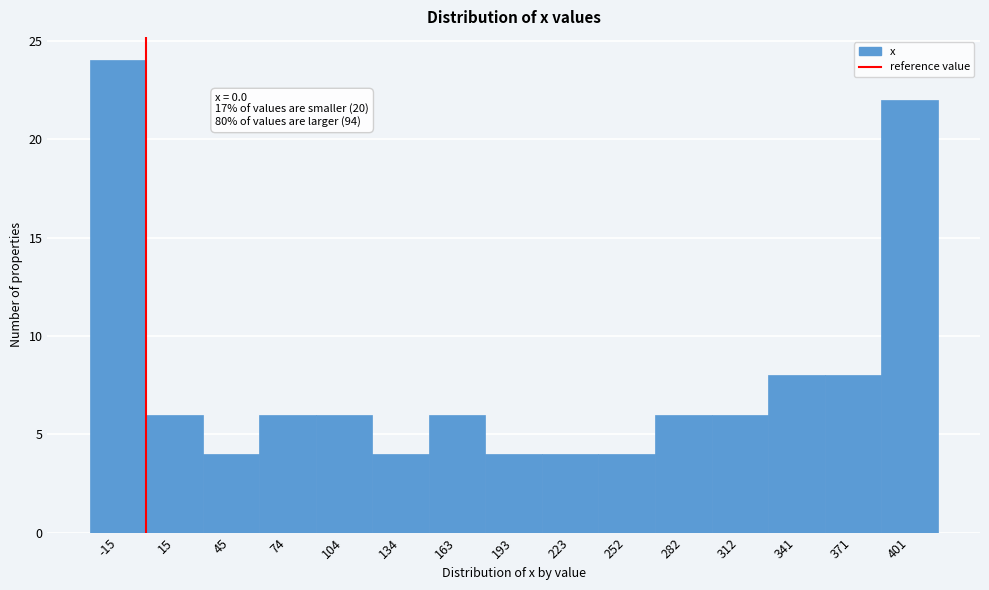

Which range on the x-axis has the tallest bar?

-30 to 0